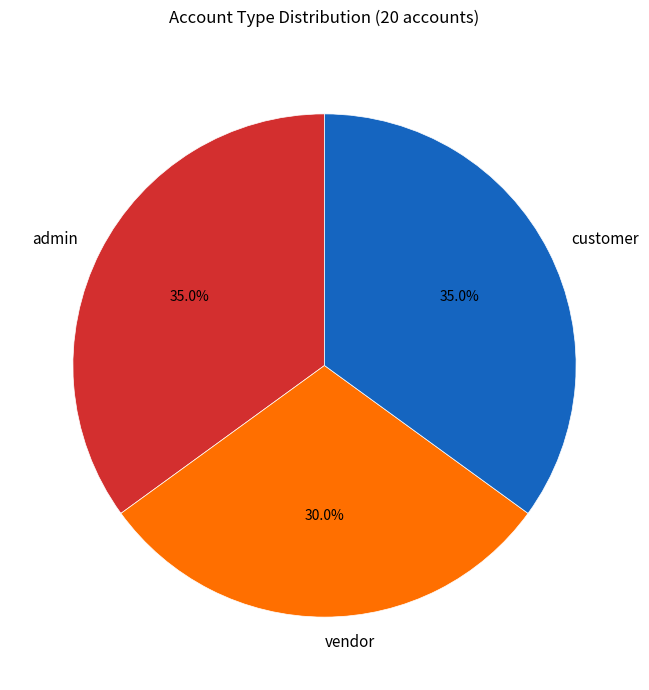

True or false: customer accounts for 26% of the total.

False